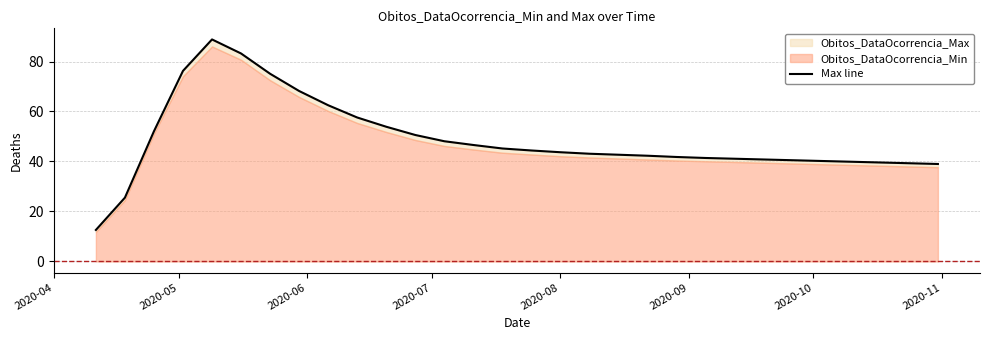

What is the difference between the second highest and second lowest values?

57.7